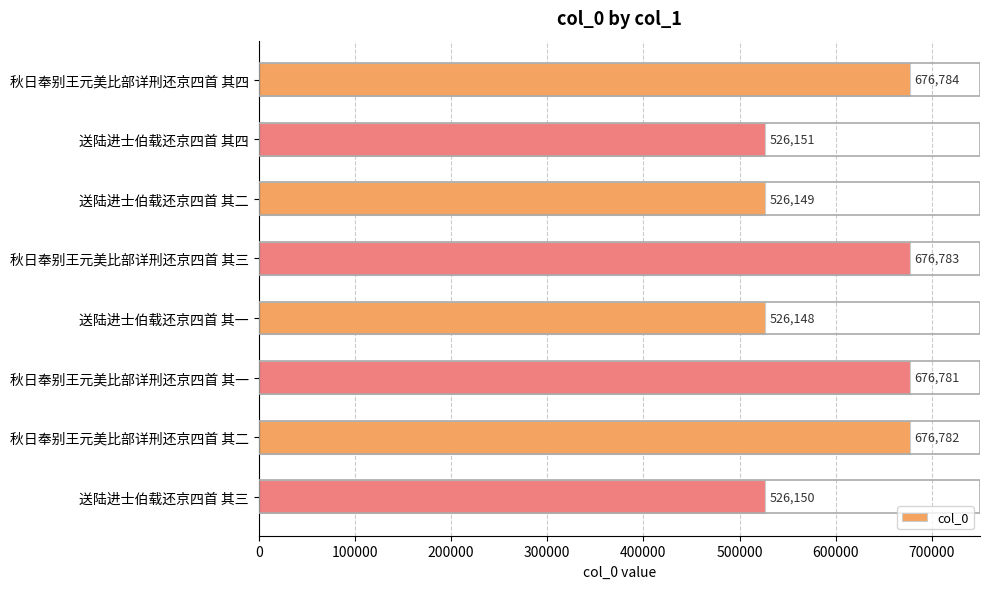

What is the label of the 3rd bar from the bottom?

秋日奉别王元美比部详刑还京四首 其一